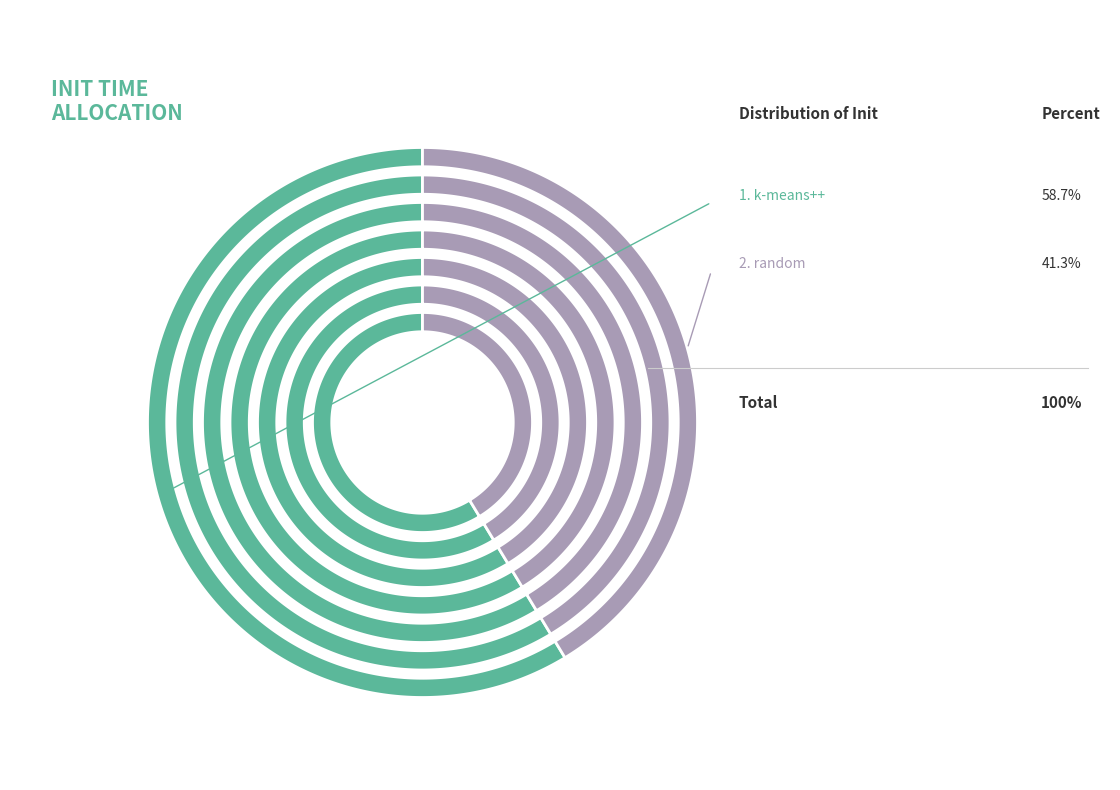

Between kmeans_random and kmeans_k-means++, which is larger?

kmeans_k-means++